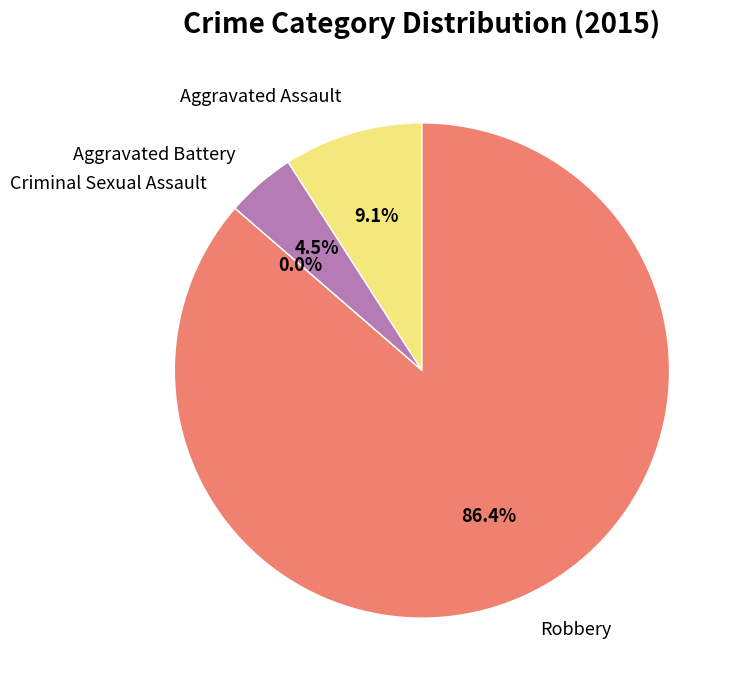

Which slice is the smallest?

Criminal Sexual Assault